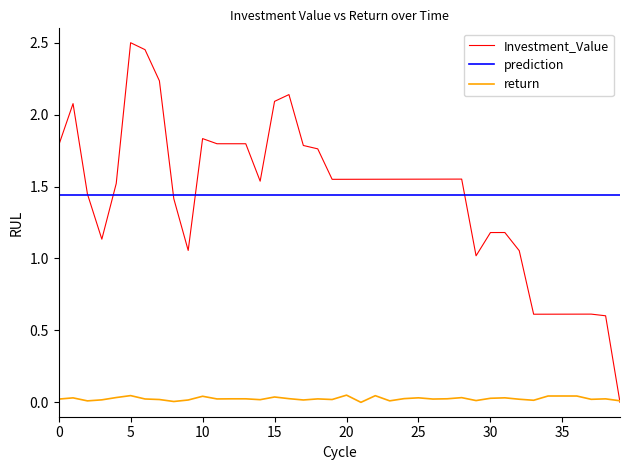

The value of Investment_Value at 40 is 0.8. True or false?

False